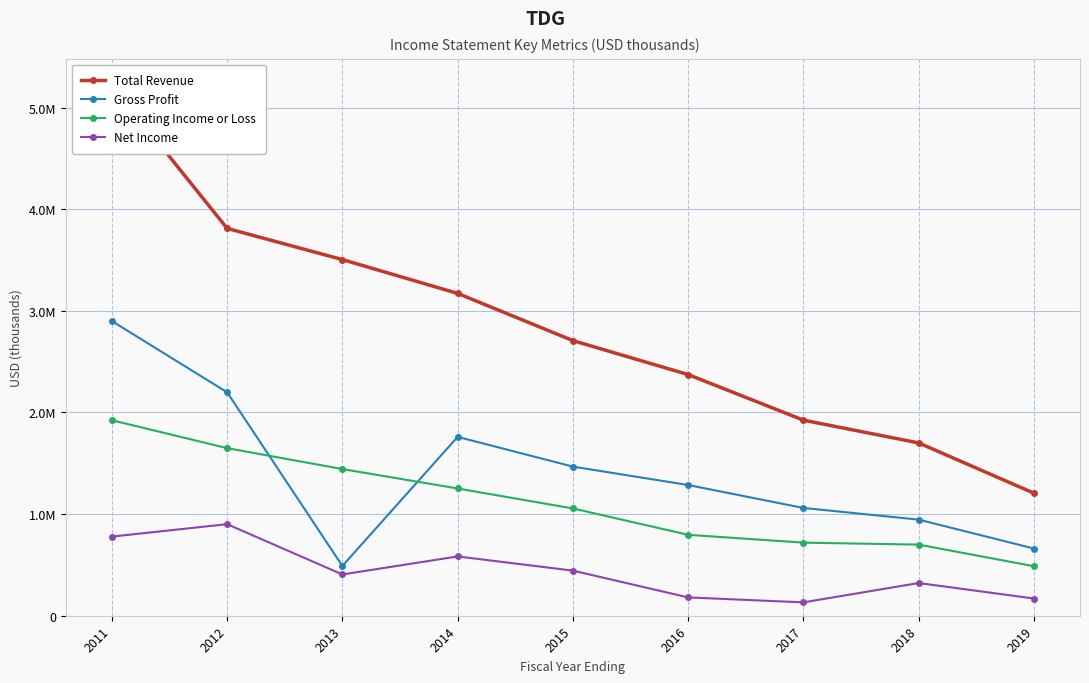

At how many categories does at least one series exceed 3883499?

1